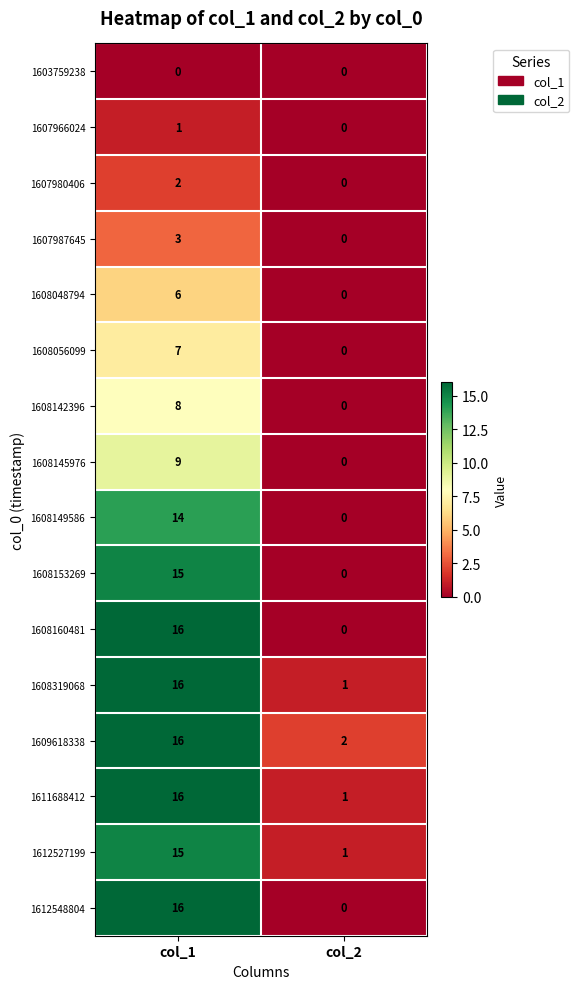

How many distinct data groups are displayed?

16